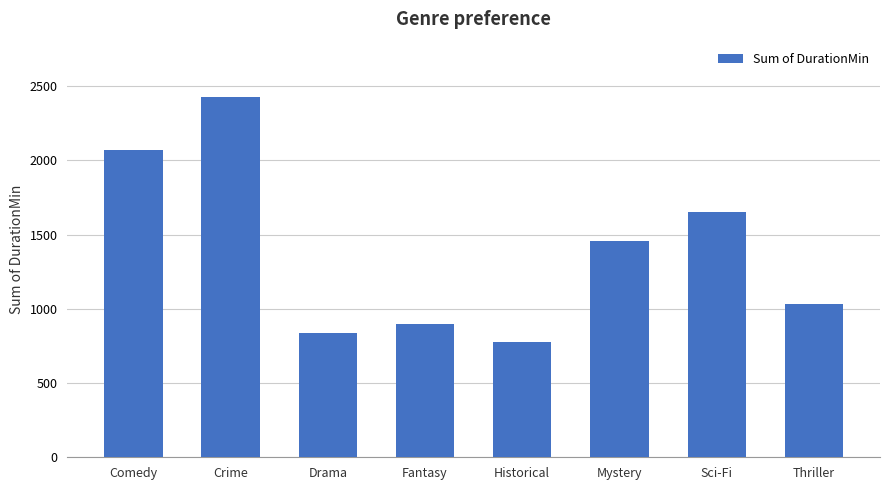

What is the change in value from Crime to Drama?

-1590